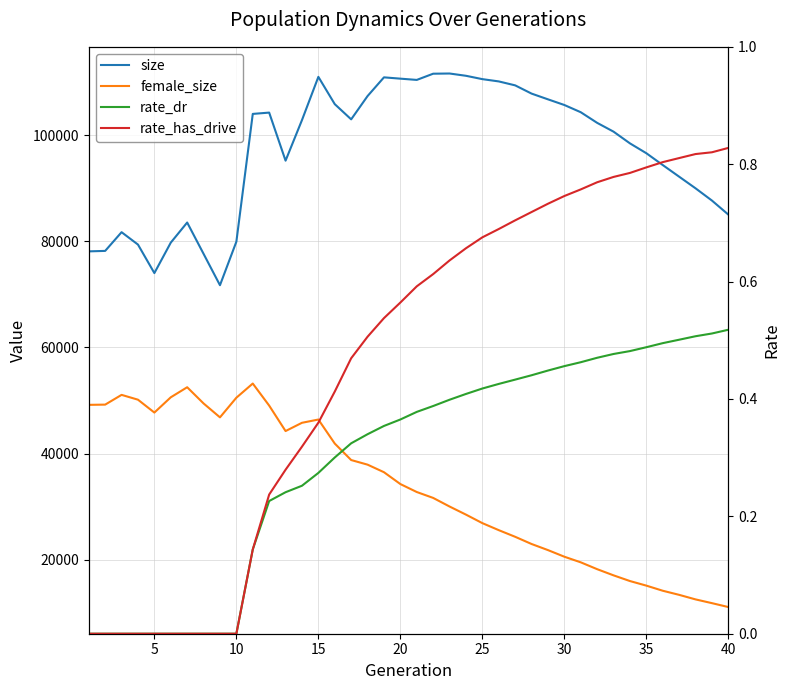

What is the sum of all female_size values?

1340379.0